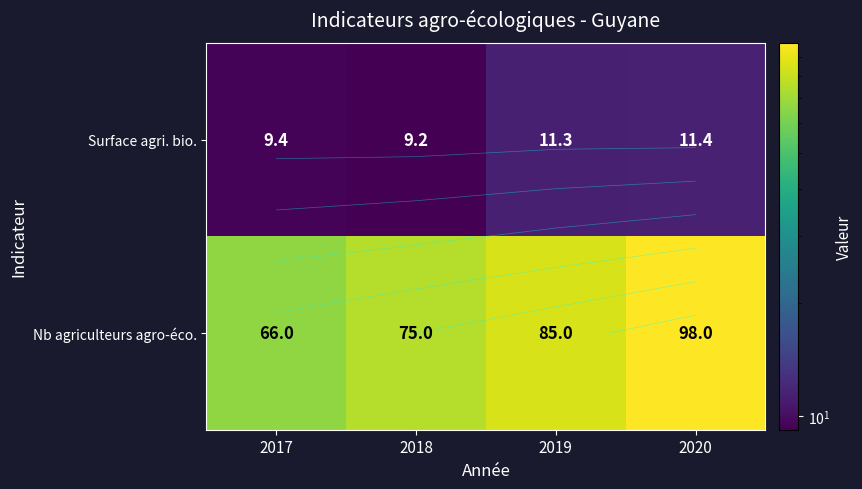

Where is Nb agriculteurs agro-éco. nearest to the value 82?

2019